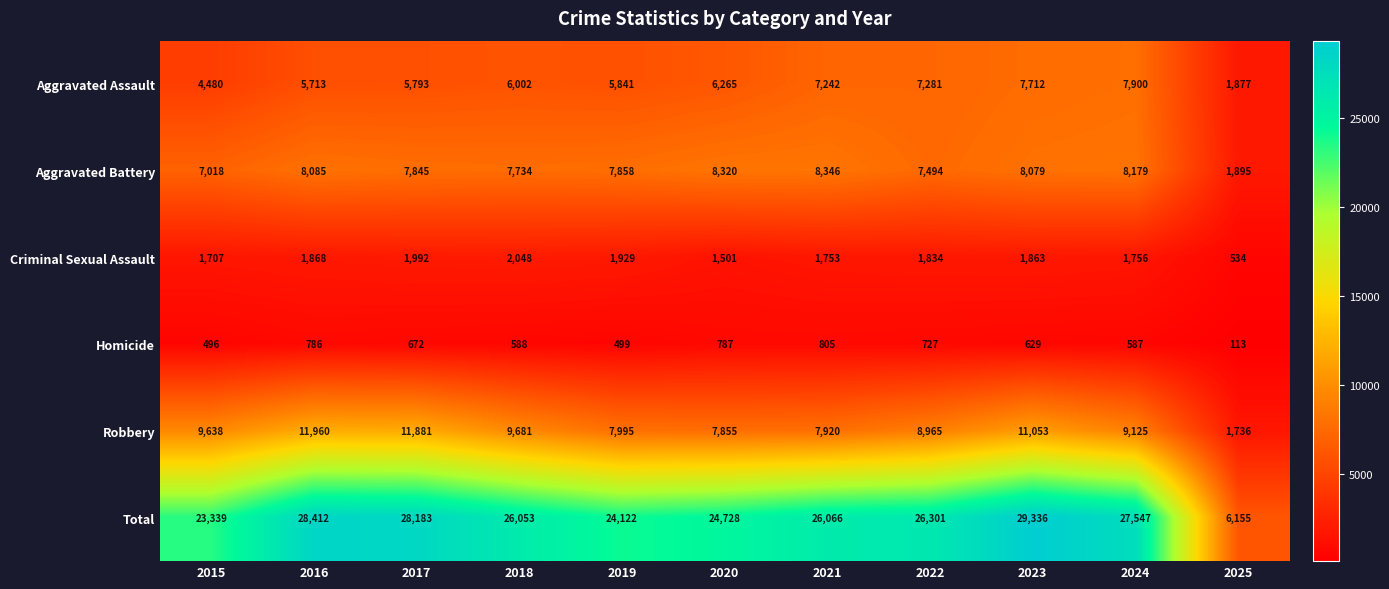

Rank the series by their maximum value, from highest to lowest.

Total, Robbery, Aggravated Battery, Aggravated Assault, Criminal Sexual Assault, Homicide